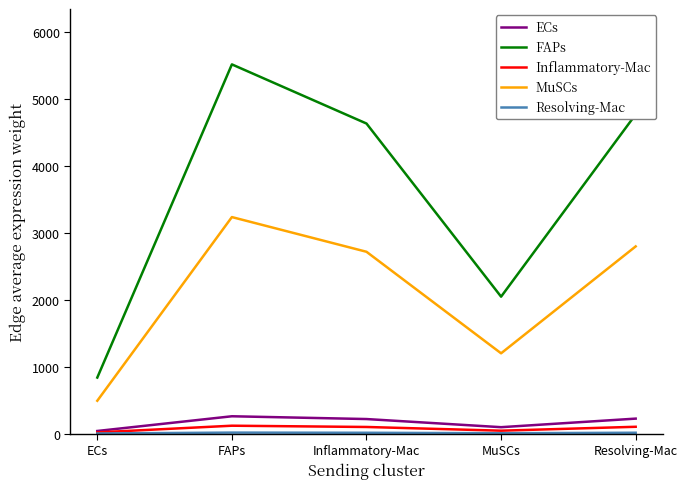

Does the chart display data point markers on the line(s)?

No